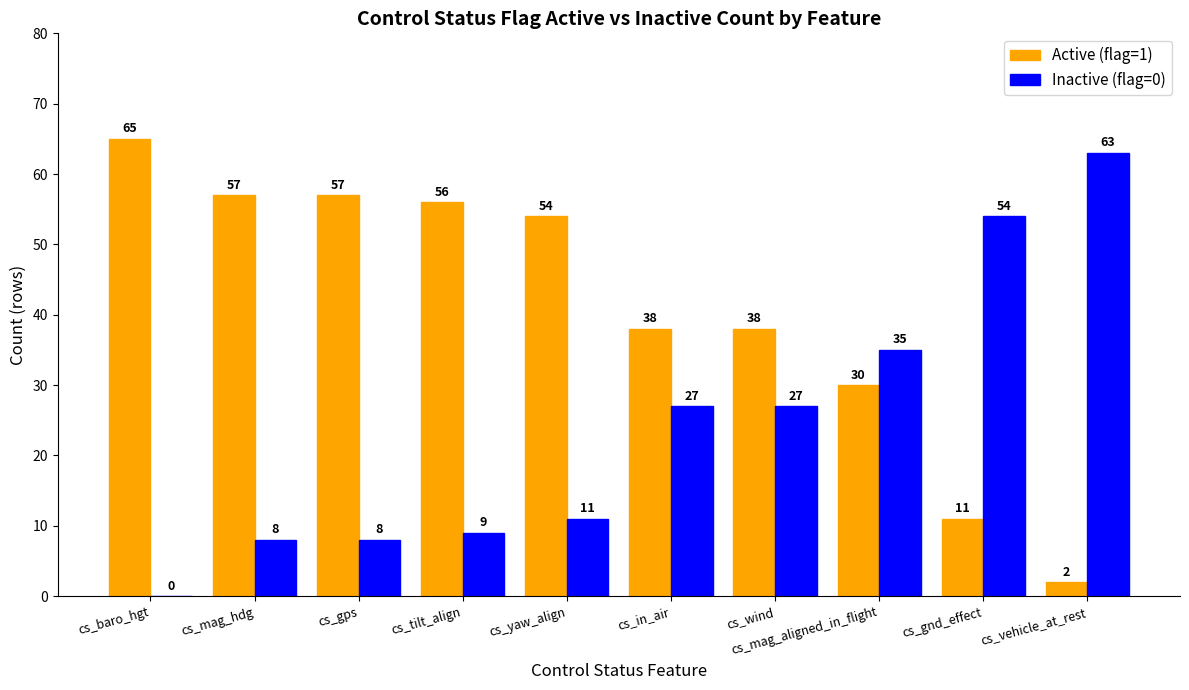

What is the approximate value of Active (flag=1) at cs_in_air, to the nearest 5?

40